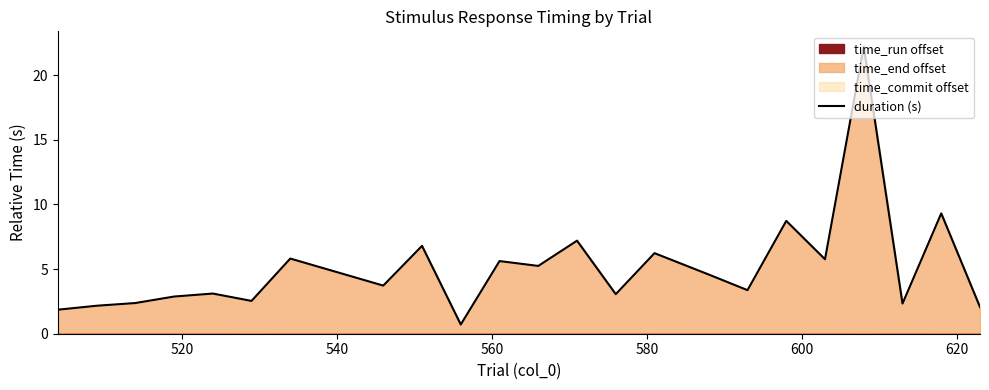

What is the sum of all values?

122.6